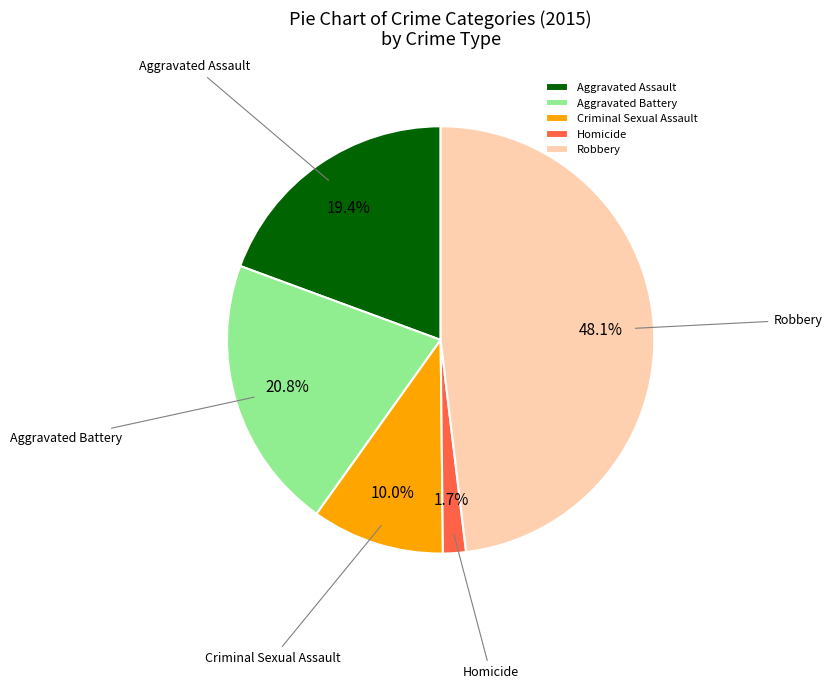

Does any single category account for the majority?

No